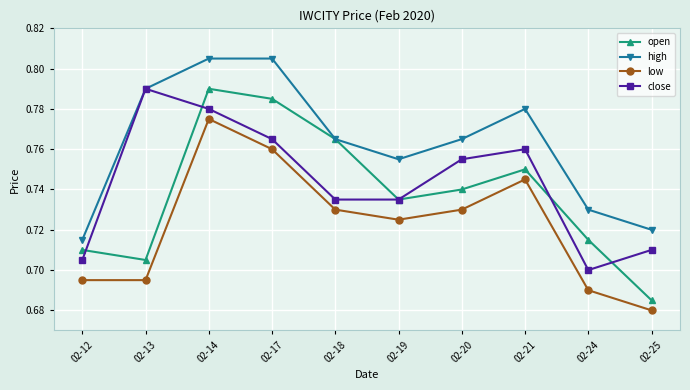

True or false: close and low intersect in this chart.

False